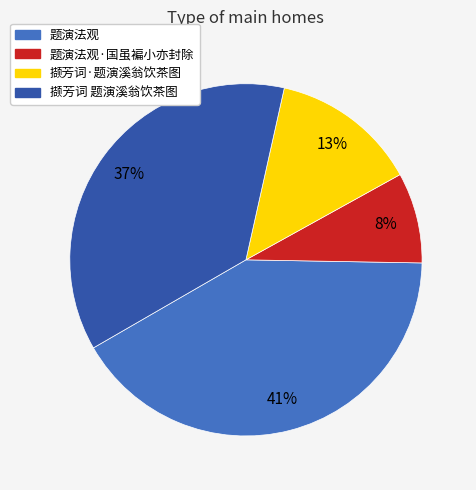

To the nearest percent, what is the average slice percentage?

25%